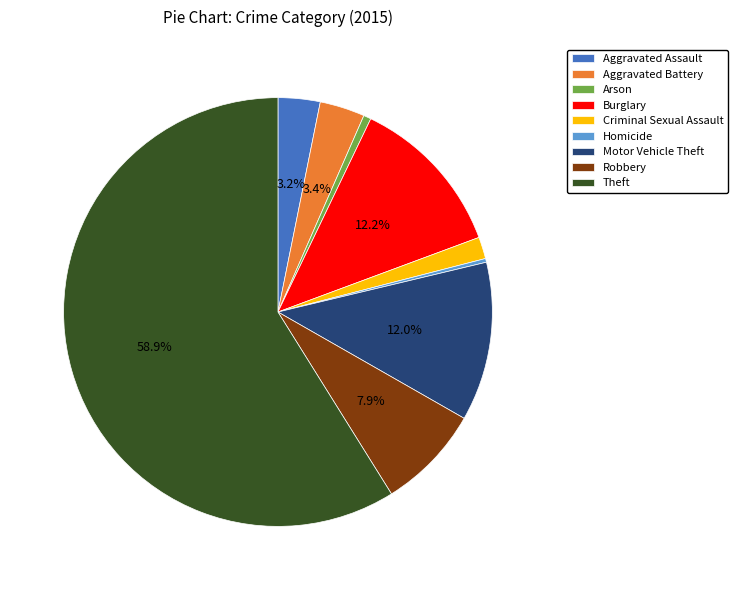

Which has a higher value, Motor Vehicle Theft or Arson?

Motor Vehicle Theft